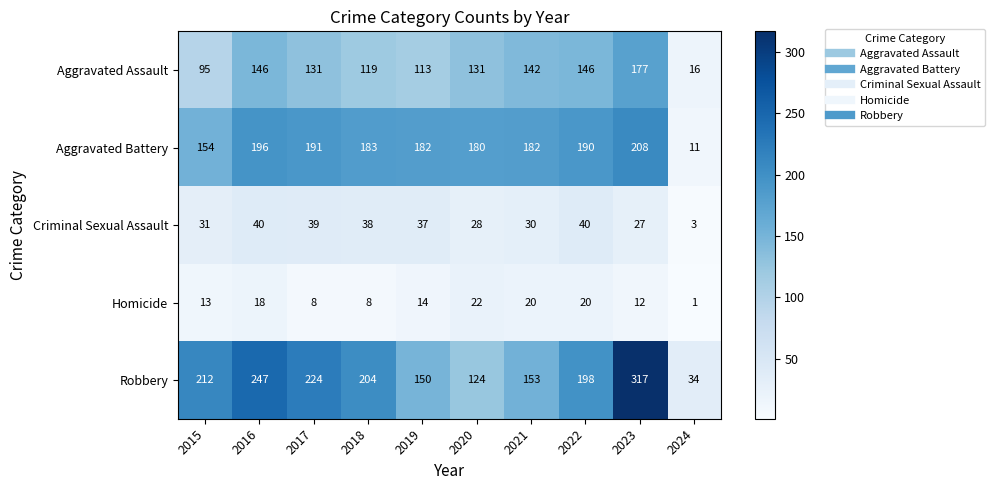

Which series has the largest range (max minus min)?

Robbery